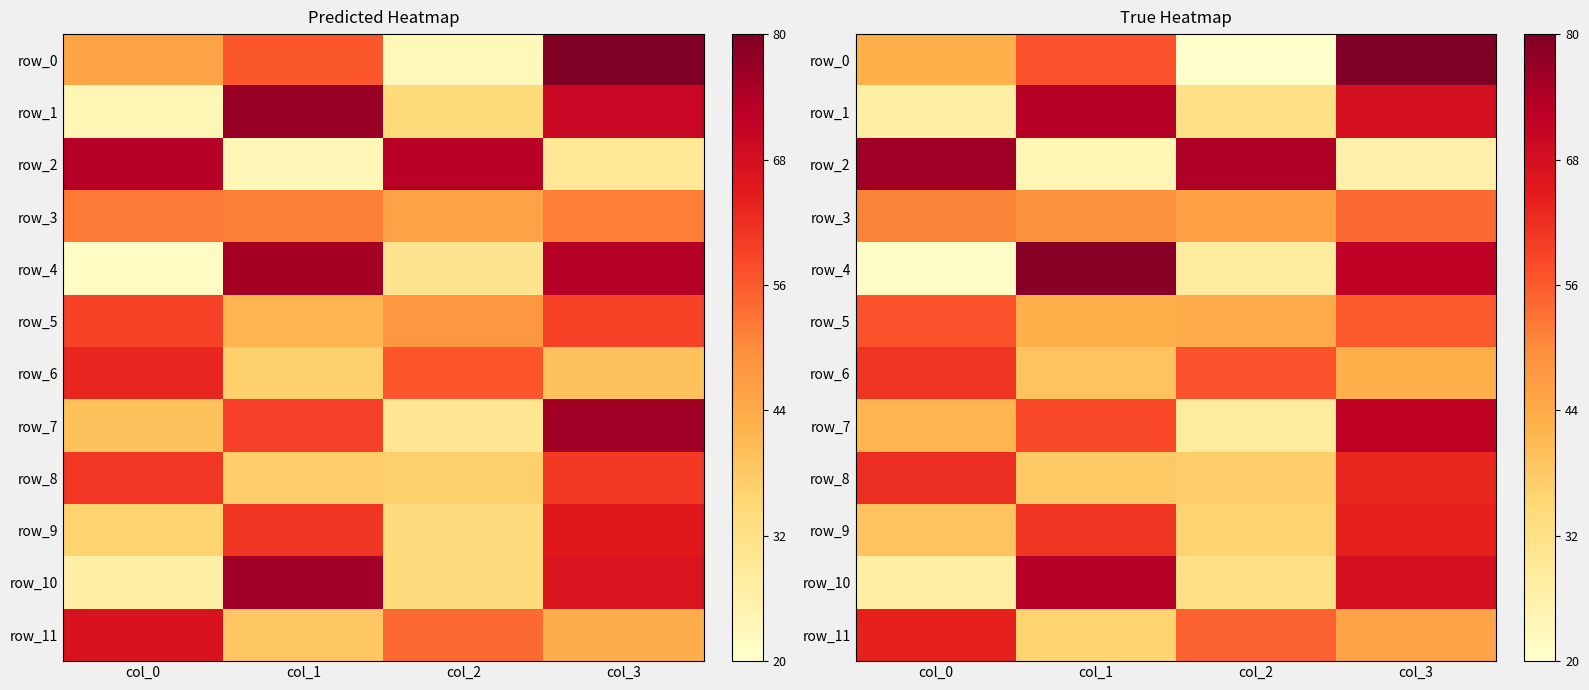

Where is row_2 nearest to the value 50?

col_2